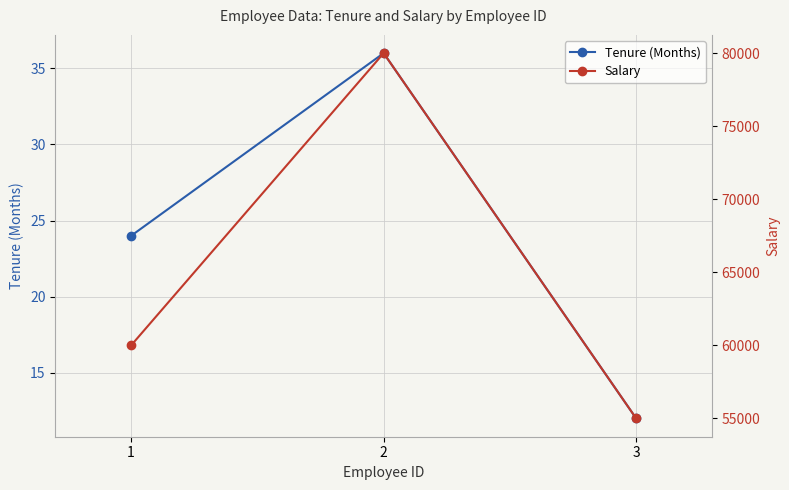

What is the sum of the Tenure (Months) values at 3 and 2?

48